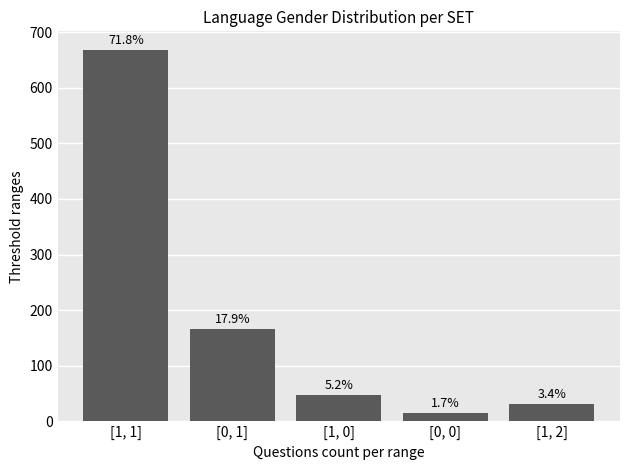

Approximately how many times larger is the value at [0, 1] compared to [1, 1]?

0.2